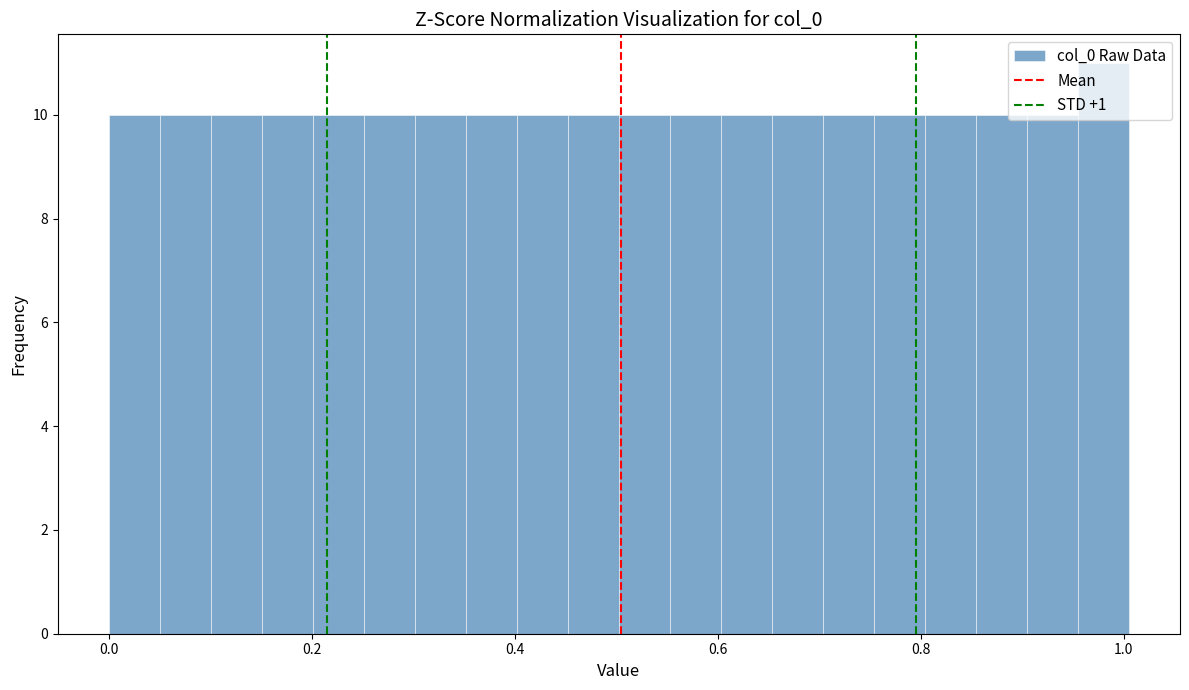

Read against the x-axis, roughly where is the centre of the tallest bar?

0.98